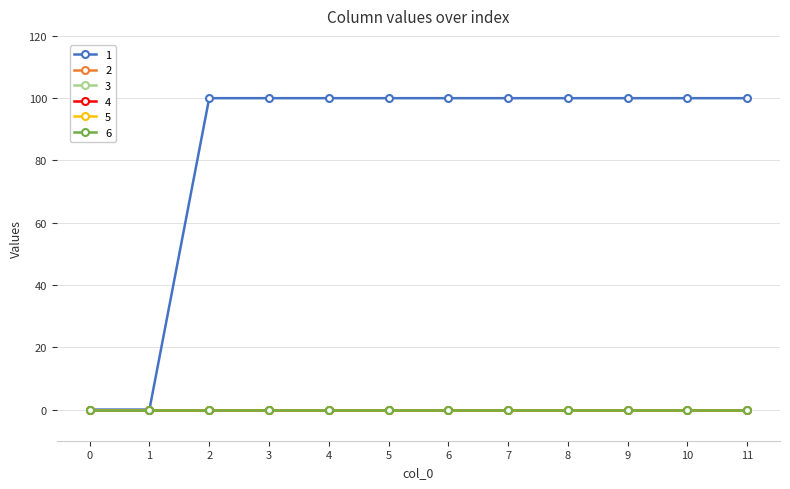

Does the chart have visible grid lines?

Yes